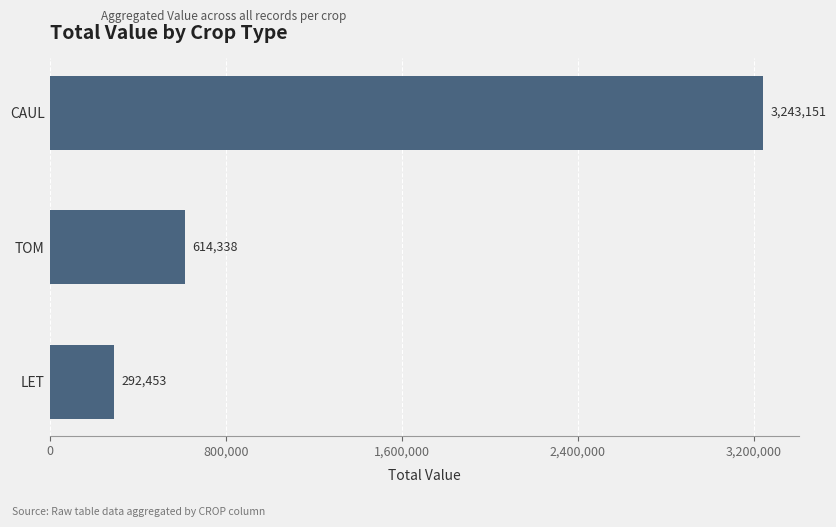

What is the greatest value displayed?

3243151.0